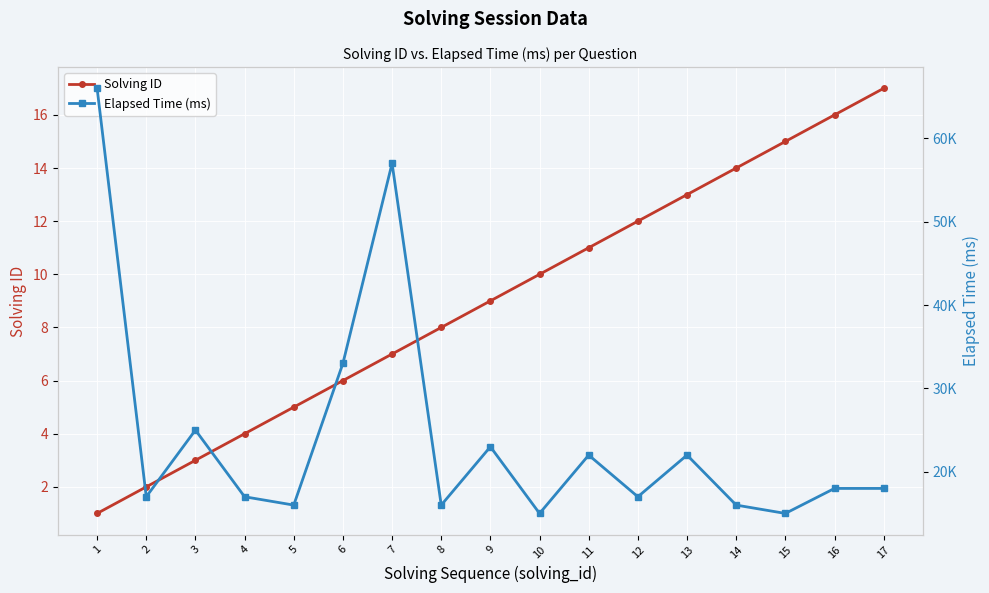

Reading right to left, list all the values displayed in this chart.

Solving ID: 17	16	15	14	13	12	11	10	9	8	7	6	5	4	3	2	1
Elapsed Time (ms): 18000	18000	15000	16000	22000	17000	22000	15000	23000	16000	57000	33000	16000	17000	25000	17000	66000